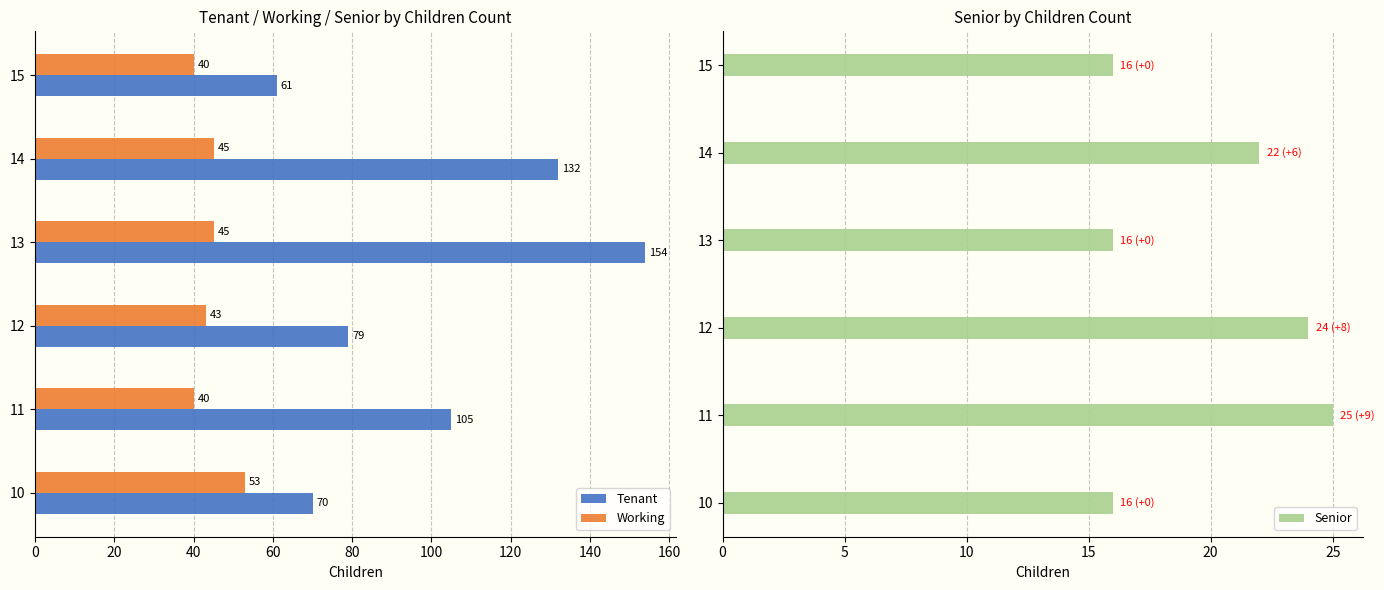

Count the Working values in the range 40 to 45.

5